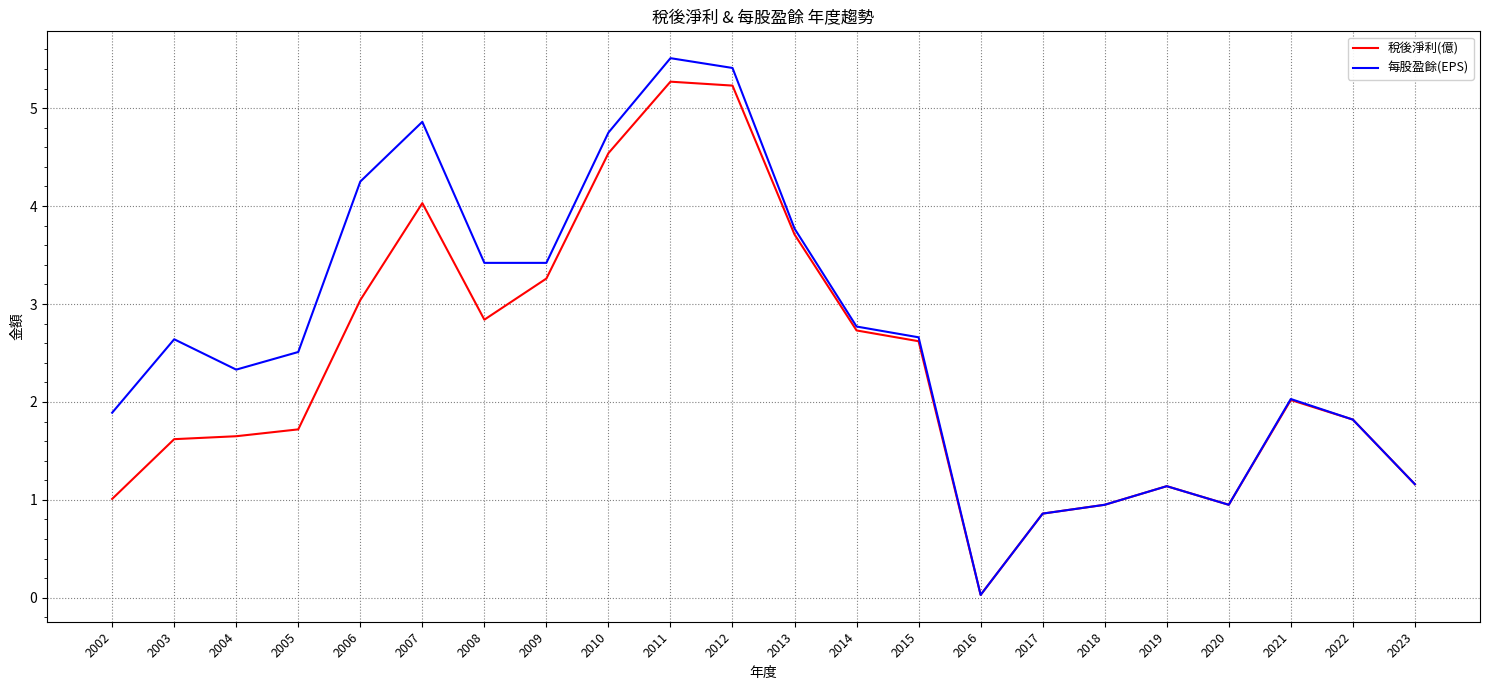

At which label does 稅後淨利(億) first exceed 2?

2006